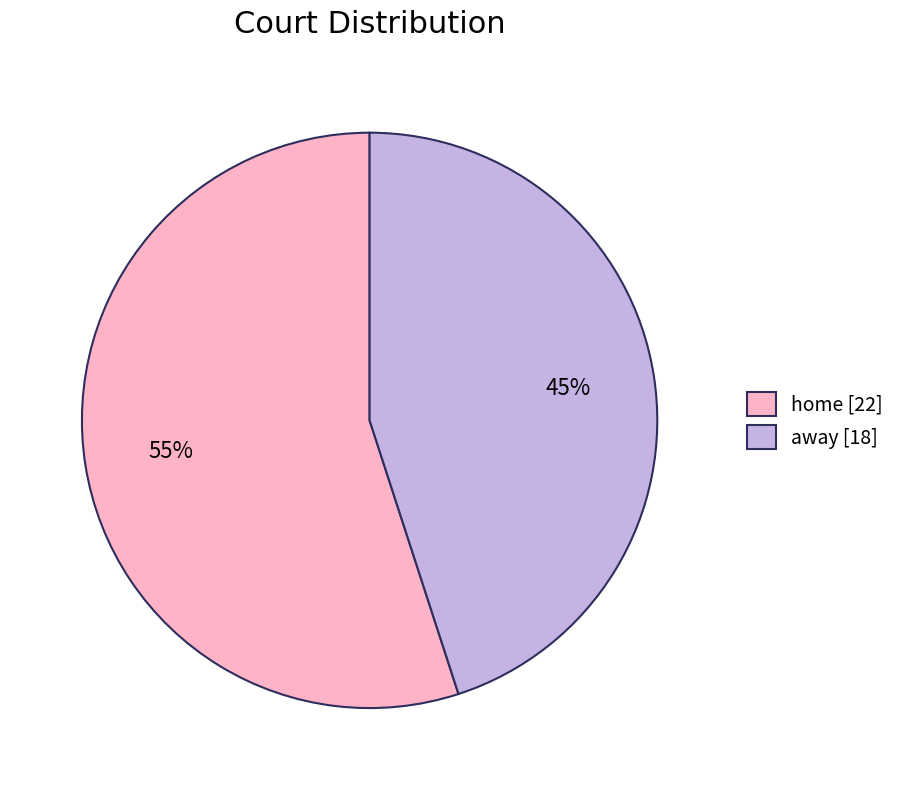

What percentage is the away slice, to the nearest percent?

45%